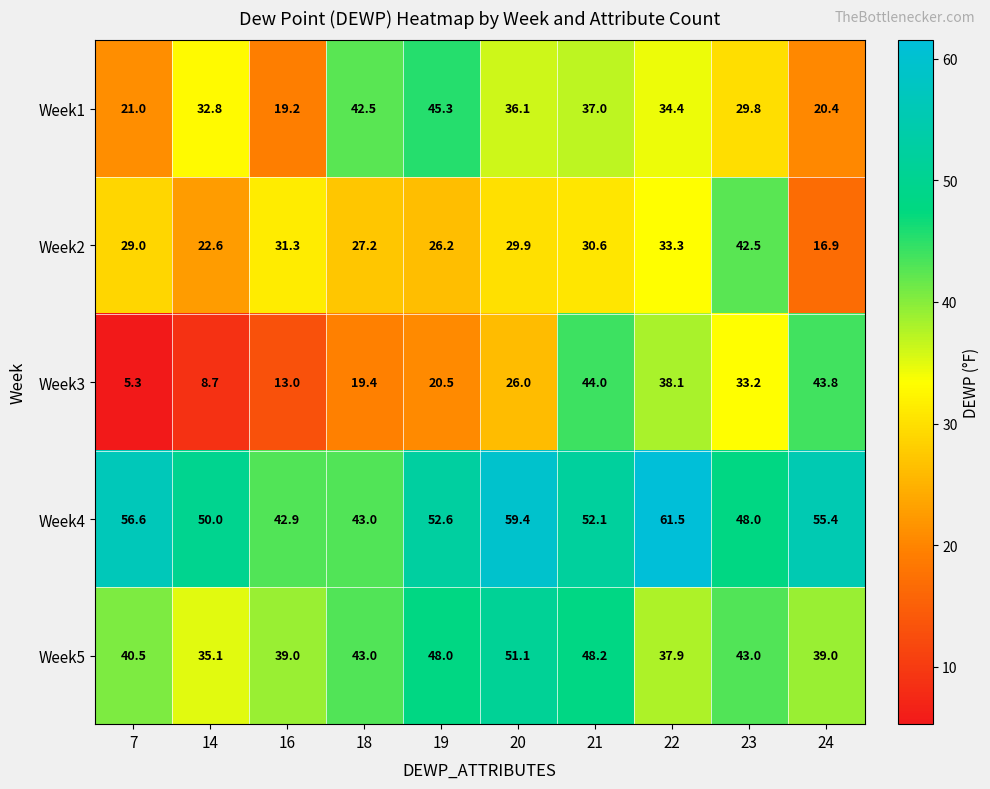

What is the average value of the Week1 series?

31.9